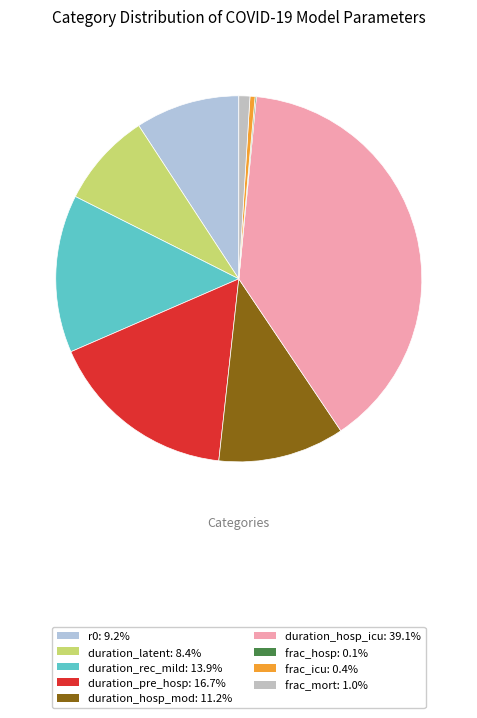

Combined, what portion of the pie is duration_hosp_icu and duration_rec_mild?

53.0%